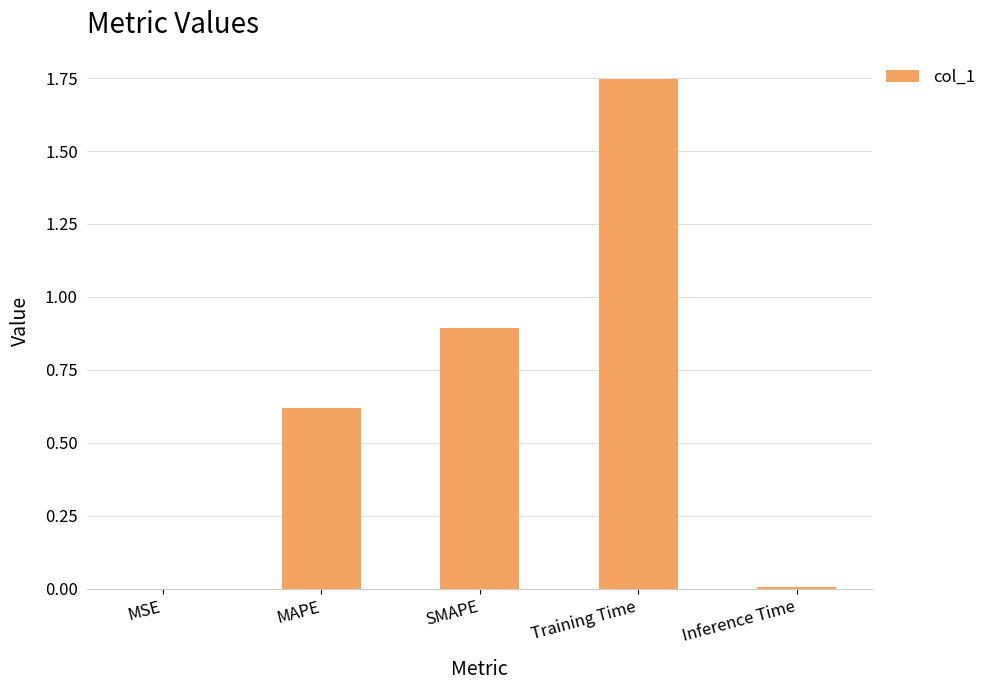

True or false: the data shows 0.0 at MSE.

True